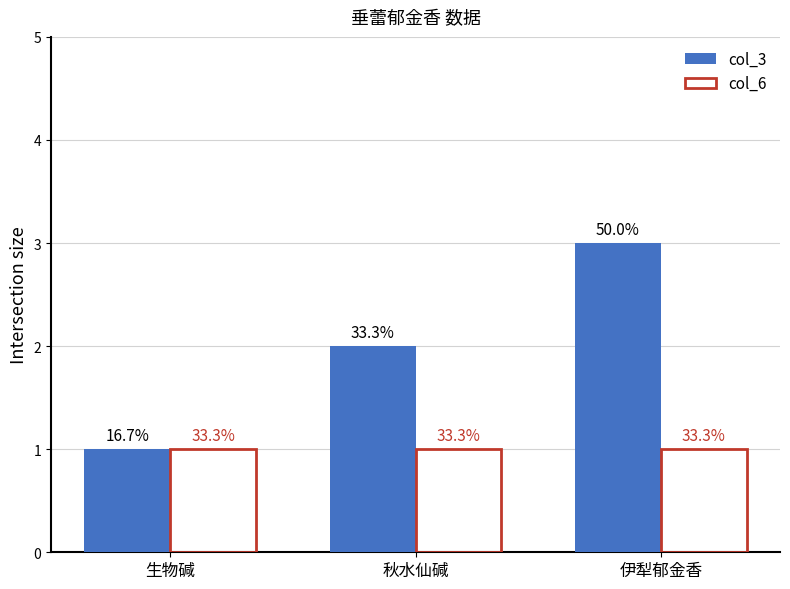

What are all the series names shown in the legend?

col_3, col_6